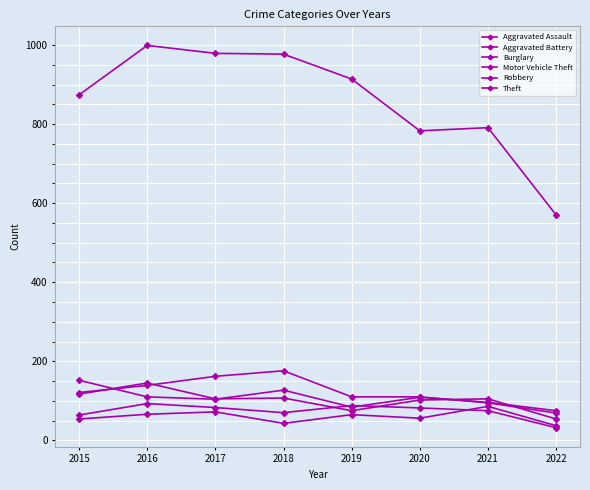

How many lines are shown in the chart?

6